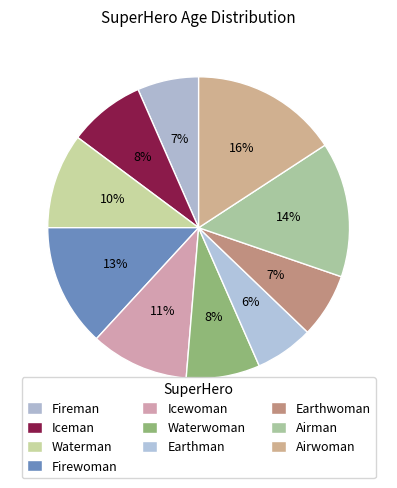

True or false: Firewoman accounts for 13% of the total.

True